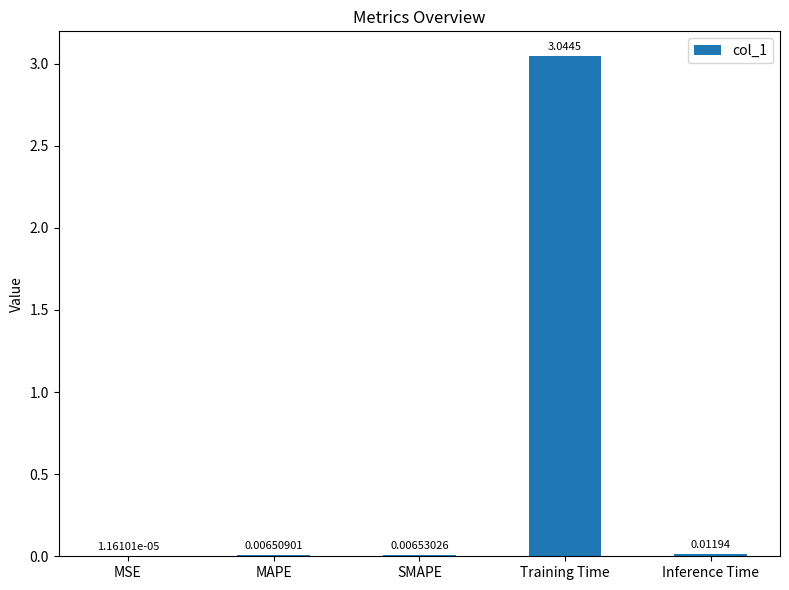

What is the sum of the values at Training Time and Inference Time?

3.1